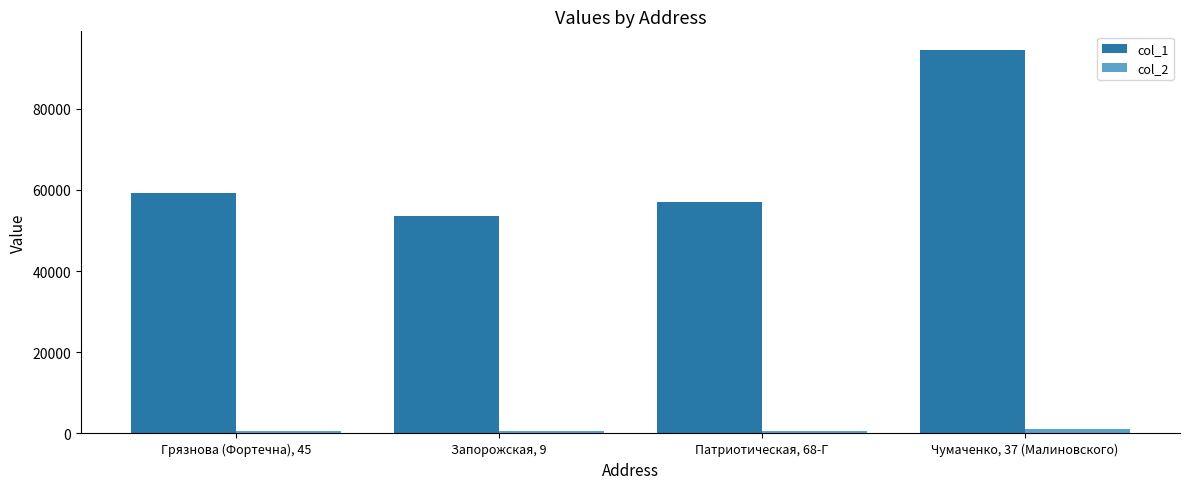

What is the minimum value shown in the chart?

687.0